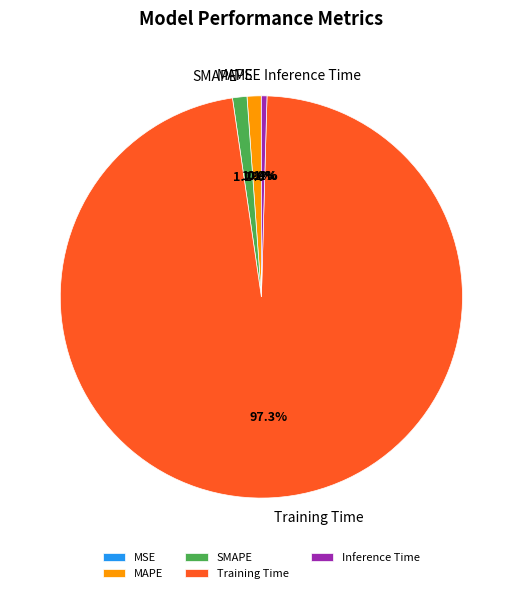

What percentage is NOT represented by Training Time?

2.7%